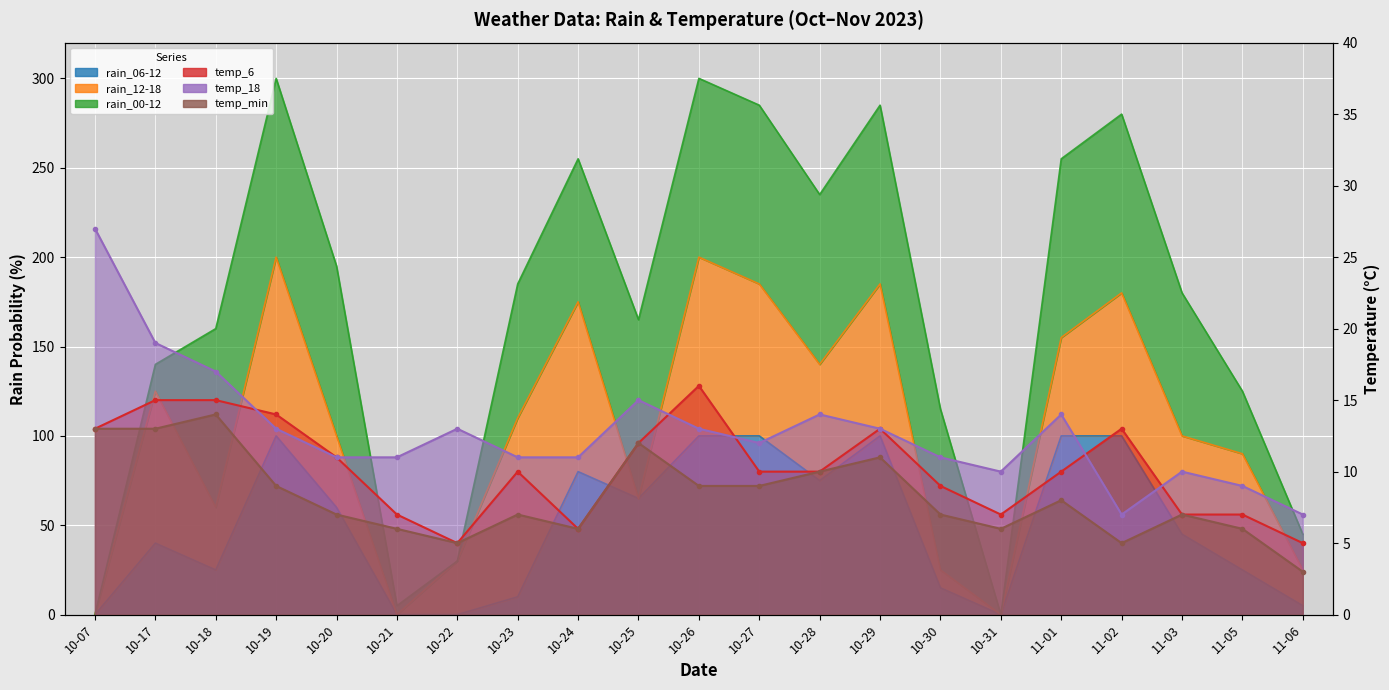

True or false: temp_6 and temp_min cross at least once.

False